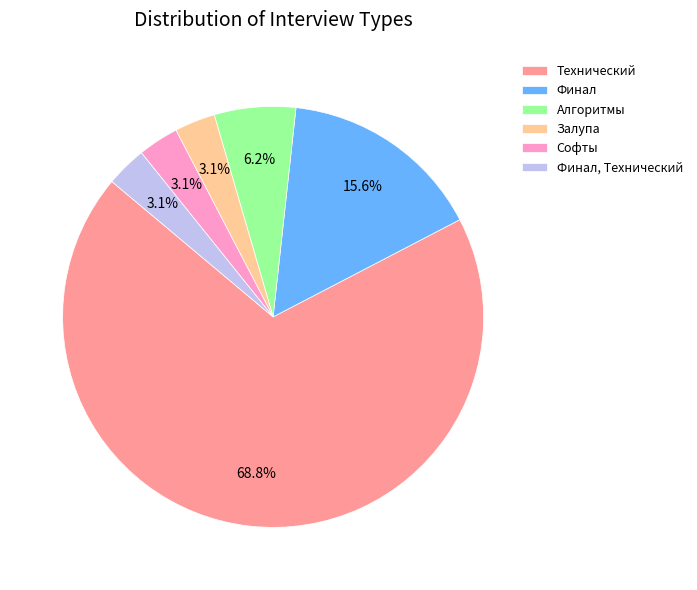

The Залупа slice represents 17% of the pie. True or false?

False